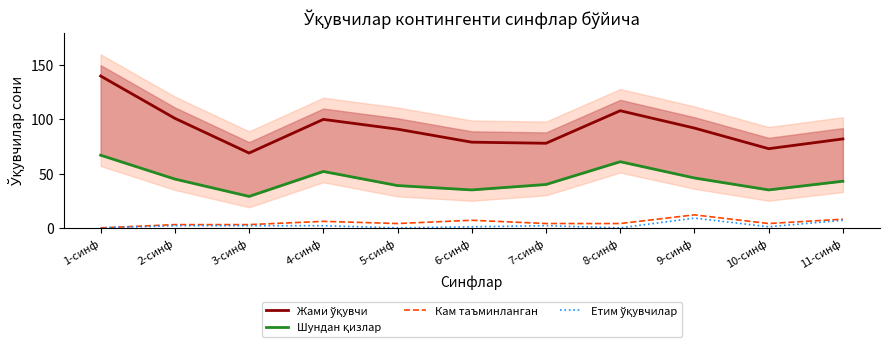

Which series has the largest total across all categories?

Жами ўқувчи